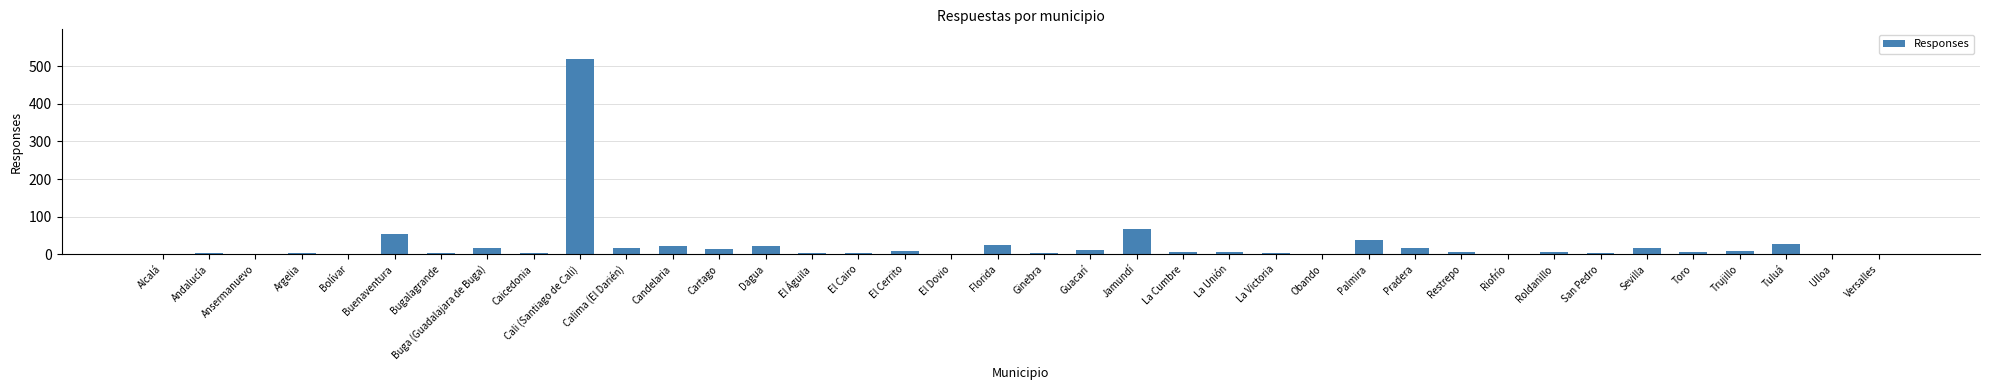

Are the bars horizontal?

No